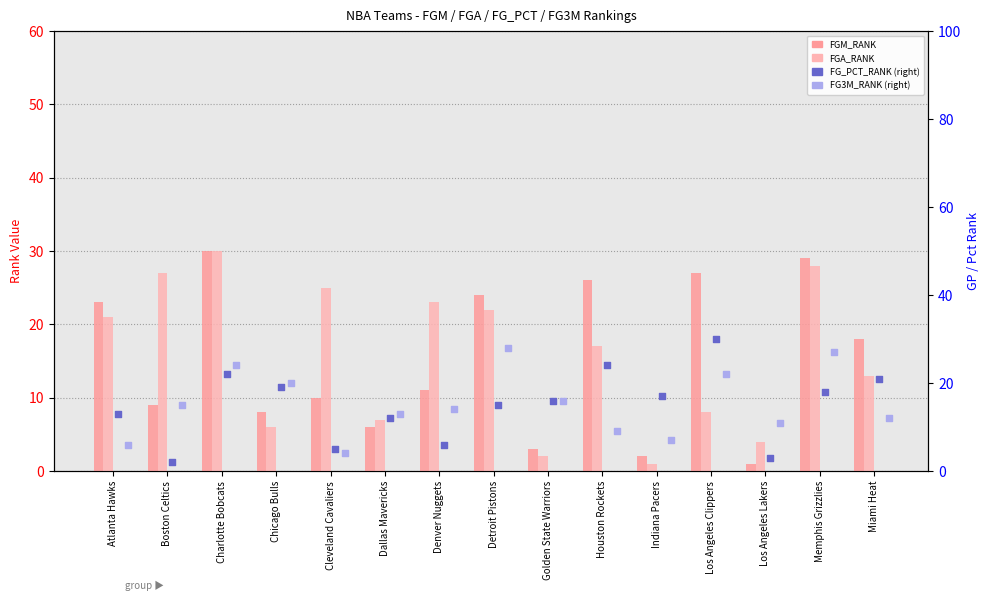

Which series has the widest spread of Y values?

FGM_RANK